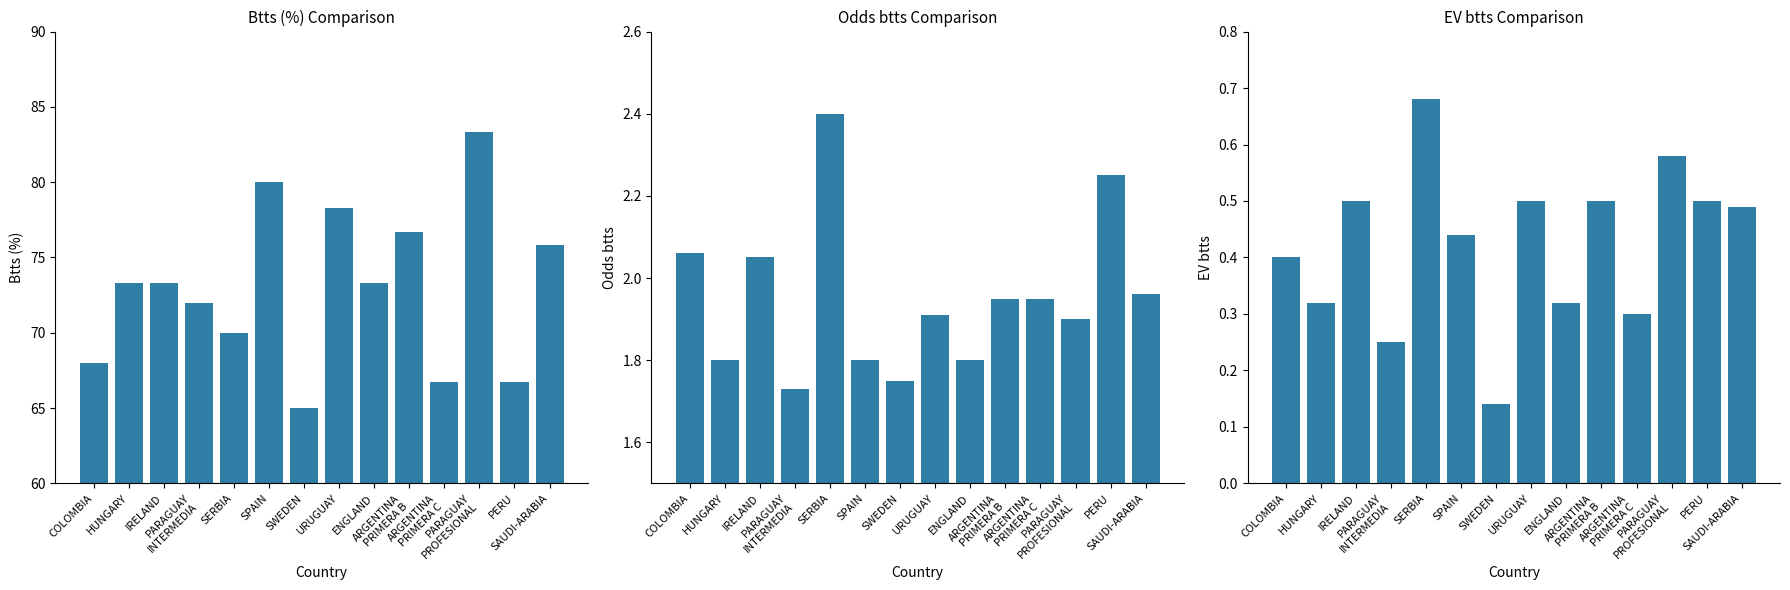

Reading left to right, transcribe all the data shown in this chart.

Btts (%): COLOMBIA=68.0	HUNGARY=73.3	IRELAND=73.3	PARAGUAY
INTERMEDIA=72.0	SERBIA=70.0	SPAIN=80.0	SWEDEN=65.0	URUGUAY=78.3	ENGLAND=73.3	ARGENTINA
PRIMERA B=76.7	ARGENTINA
PRIMERA C=66.7	PARAGUAY
PROFESIONAL=83.3	PERU=66.7	SAUDI-ARABIA=75.8
Odds btts: COLOMBIA=2.1	HUNGARY=1.8	IRELAND=2.0	PARAGUAY
INTERMEDIA=1.7	SERBIA=2.4	SPAIN=1.8	SWEDEN=1.8	URUGUAY=1.9	ENGLAND=1.8	ARGENTINA
PRIMERA B=1.9	ARGENTINA
PRIMERA C=1.9	PARAGUAY
PROFESIONAL=1.9	PERU=2.2	SAUDI-ARABIA=2.0
EV btts: COLOMBIA=0.4	HUNGARY=0.3	IRELAND=0.5	PARAGUAY
INTERMEDIA=0.2	SERBIA=0.7	SPAIN=0.4	SWEDEN=0.1	URUGUAY=0.5	ENGLAND=0.3	ARGENTINA
PRIMERA B=0.5	ARGENTINA
PRIMERA C=0.3	PARAGUAY
PROFESIONAL=0.6	PERU=0.5	SAUDI-ARABIA=0.5